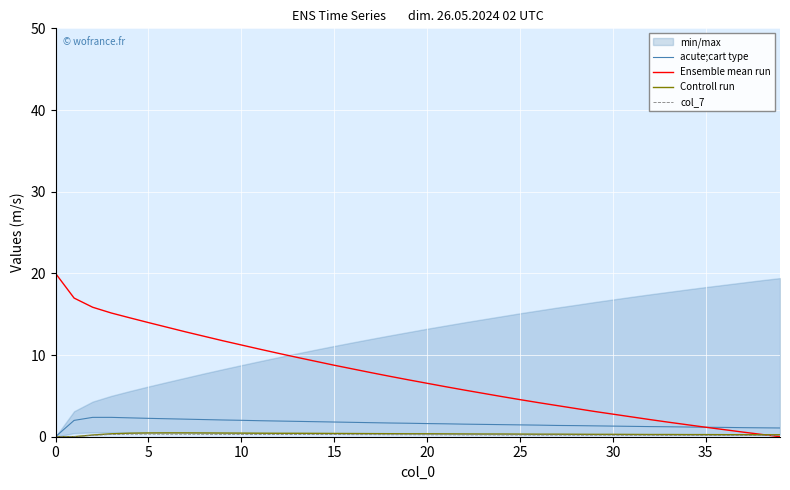

True or false: col_7 and Controll run intersect in this chart.

False